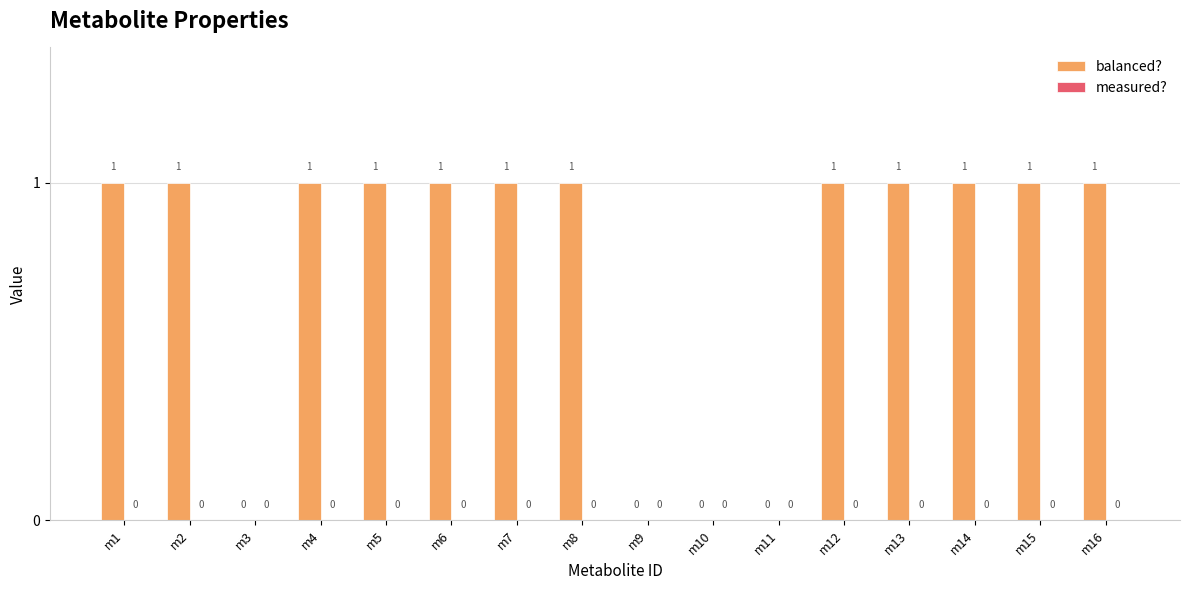

Which has a higher value, m13 or m3?

m13